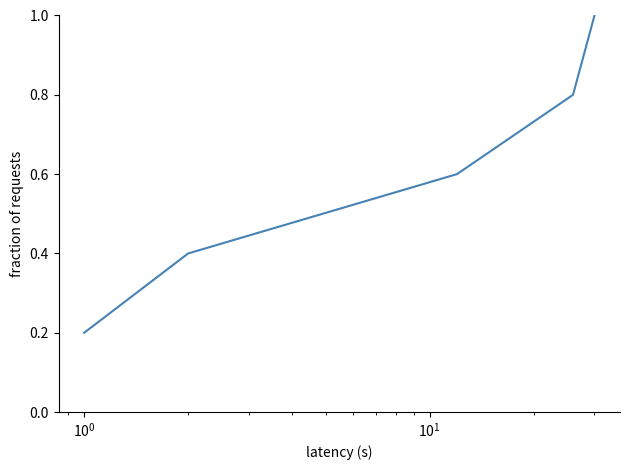

True or false: there are more than 2 points higher than both neighbors.

False